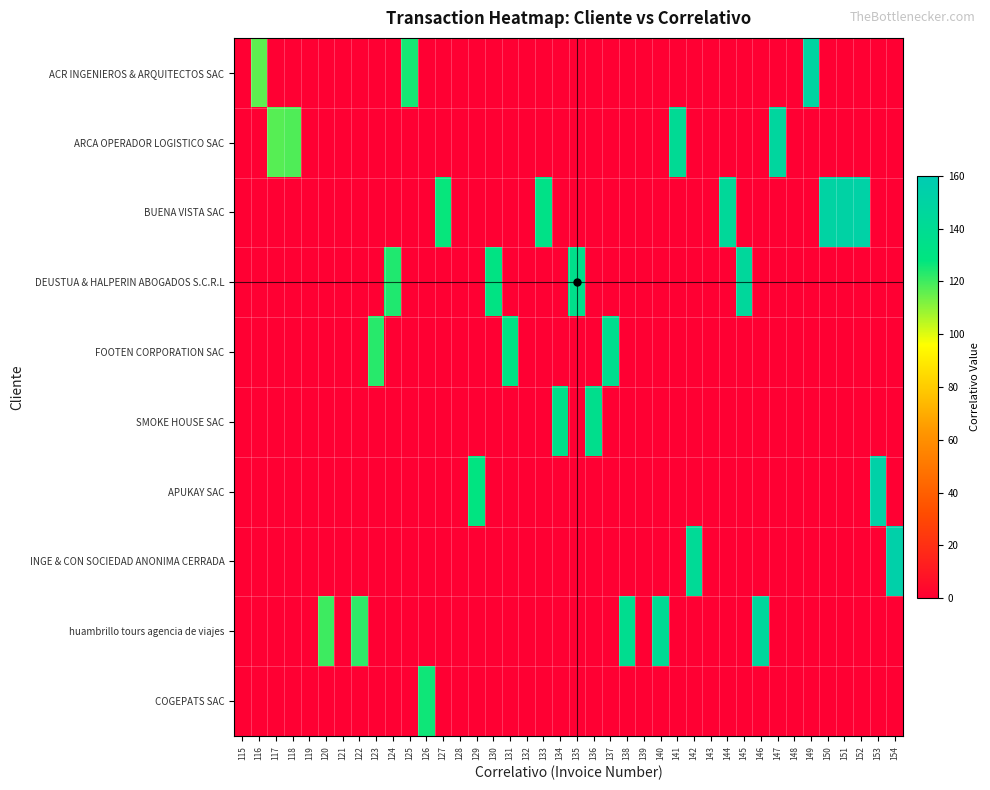

What is the spread (max minus min) of values at 152?

152